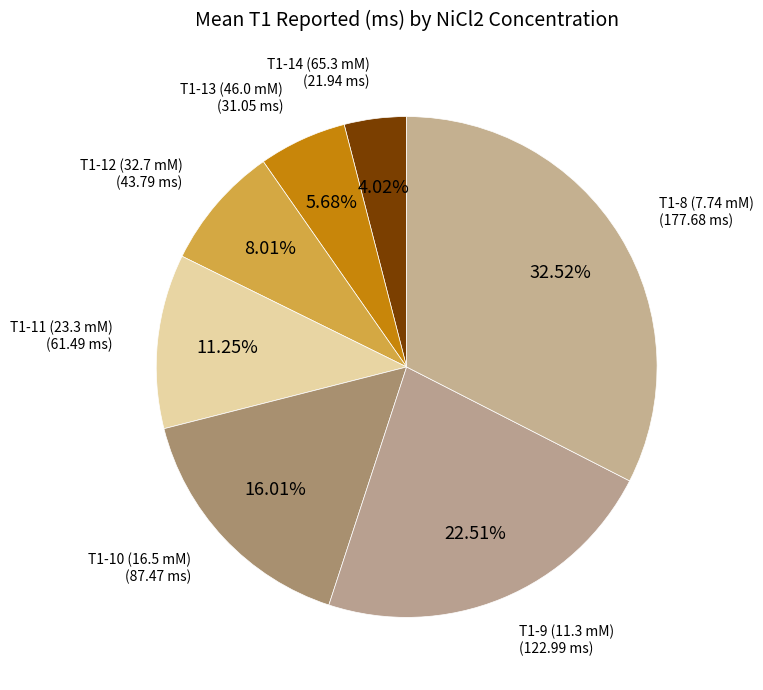

Which category has the smallest portion of the pie?

T1-14 (65.3 mM)